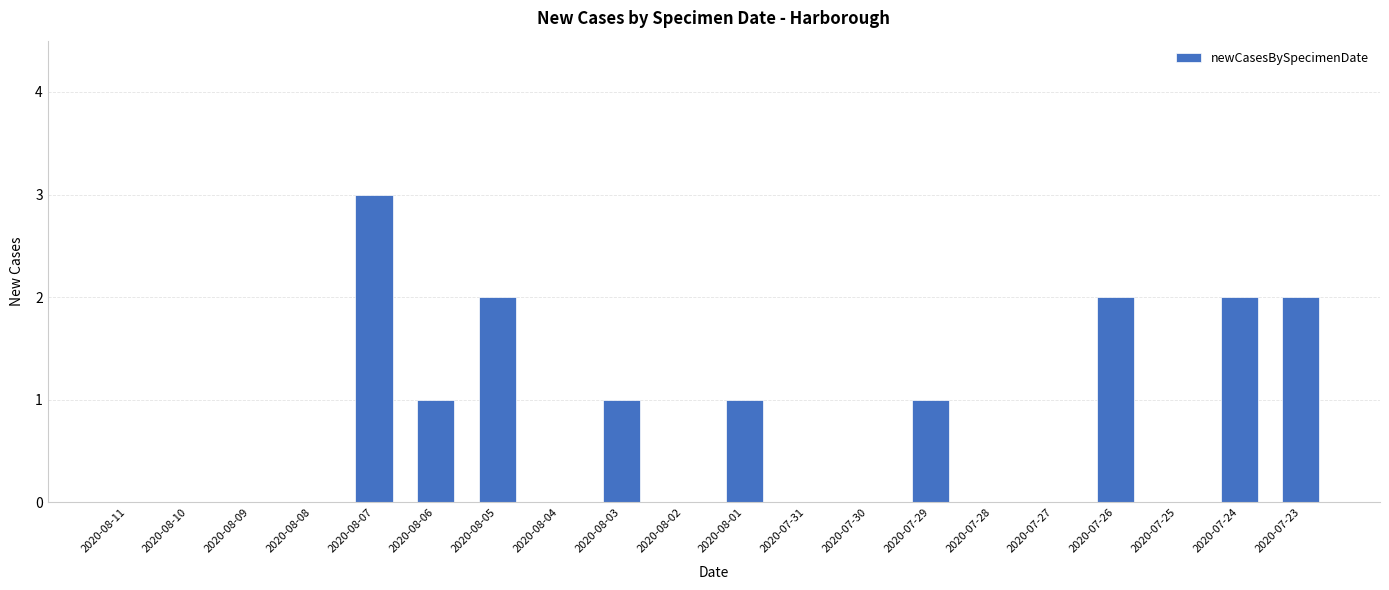

What is the sum of all values?

15